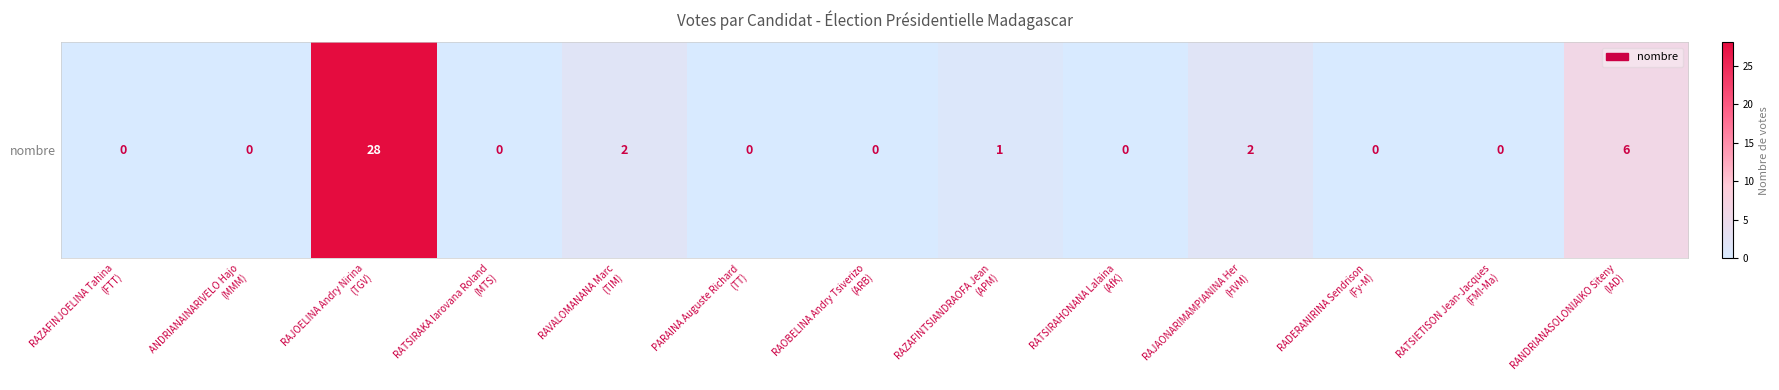

Reading left to right, what are all the values shown in this chart?

RAZAFINJOELINA Tahina
(FTT)=0	ANDRIANAINARIVELO Hajo
(MMM)=0	RAJOELINA Andry Nirina
(TGV)=28	RATSIRAKA Iarovana Roland
(MTS)=0	RAVALOMANANA Marc
(TIM)=2	PARAINA Auguste Richard
(TT)=0	RAOBELINA Andry Tsiverizo
(ARB)=0	RAZAFINTSIANDRAOFA Jean
(APM)=1	RATSIRAHONANA Lalaina
(AfK)=0	RAJAONARIMAMPIANINA Her
(HVM)=2	RADERANIRINA Sendrison
(Fy-M)=0	RATSIETISON Jean-Jacques
(FMI-Ma)=0	RANDRIANASOLONIAIKO Siteny
(IAD)=6